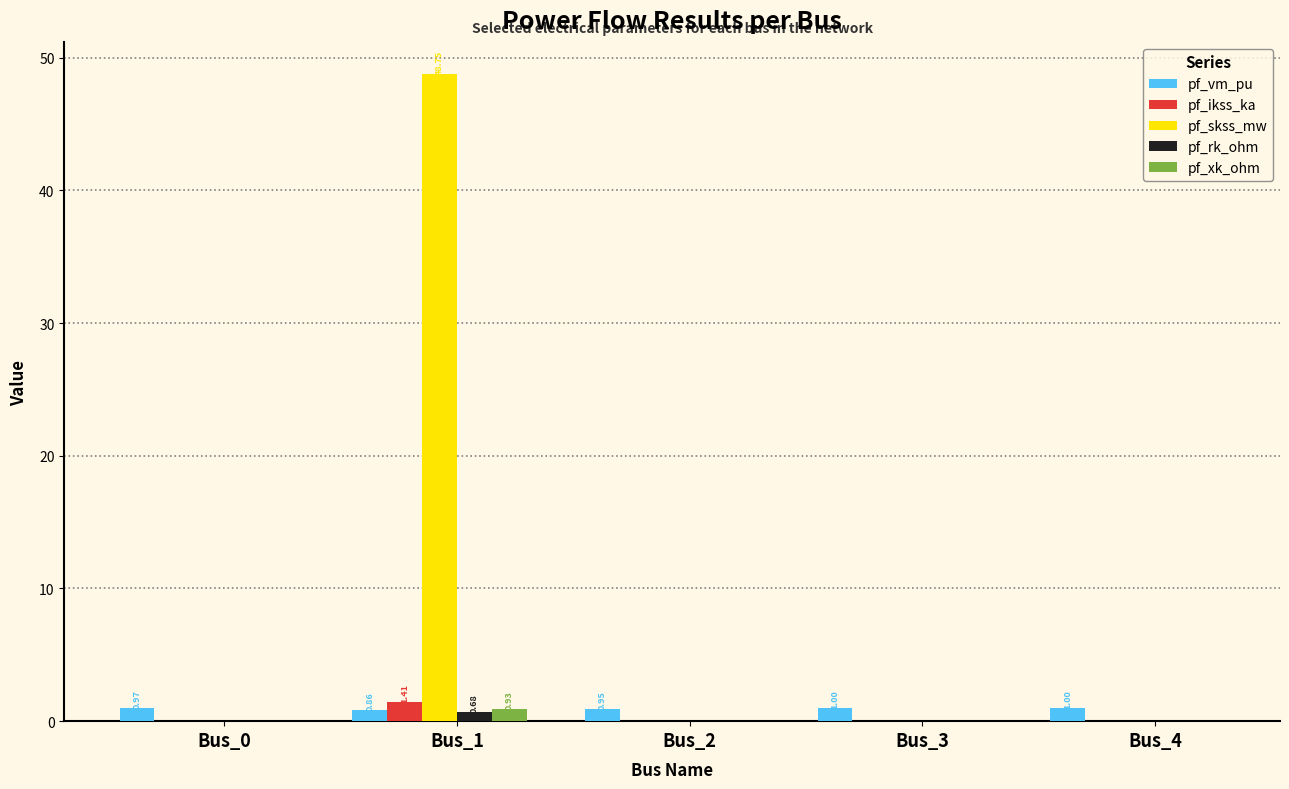

Which series has the widest spread of values?

pf_skss_mw